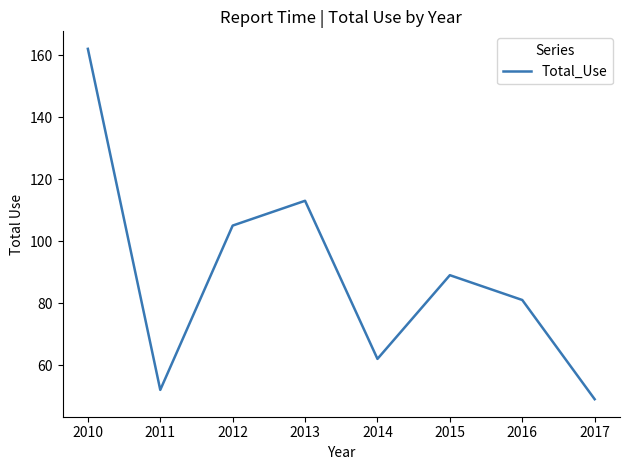

Reading left to right, transcribe all the data shown in this chart.

162	52	105	113	62	89	81	49